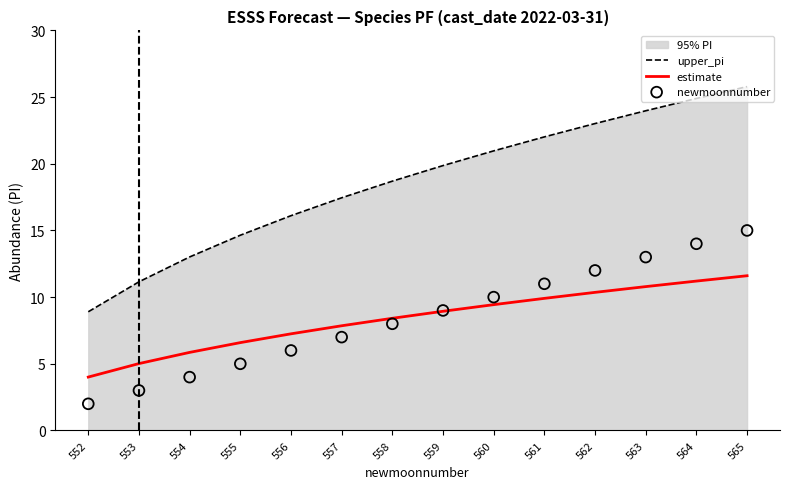

Is the value of upper_pi at 556 greater than the value of newmoonnumber at 558?

Yes